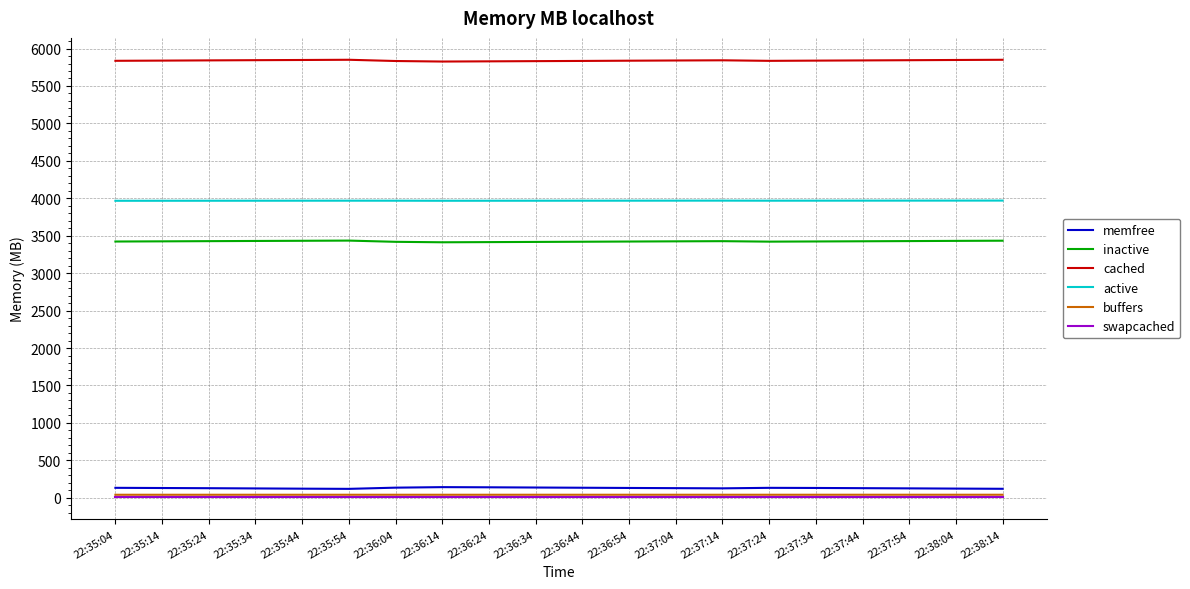

The value of inactive at 22:35:24 is 1025.0. True or false?

False